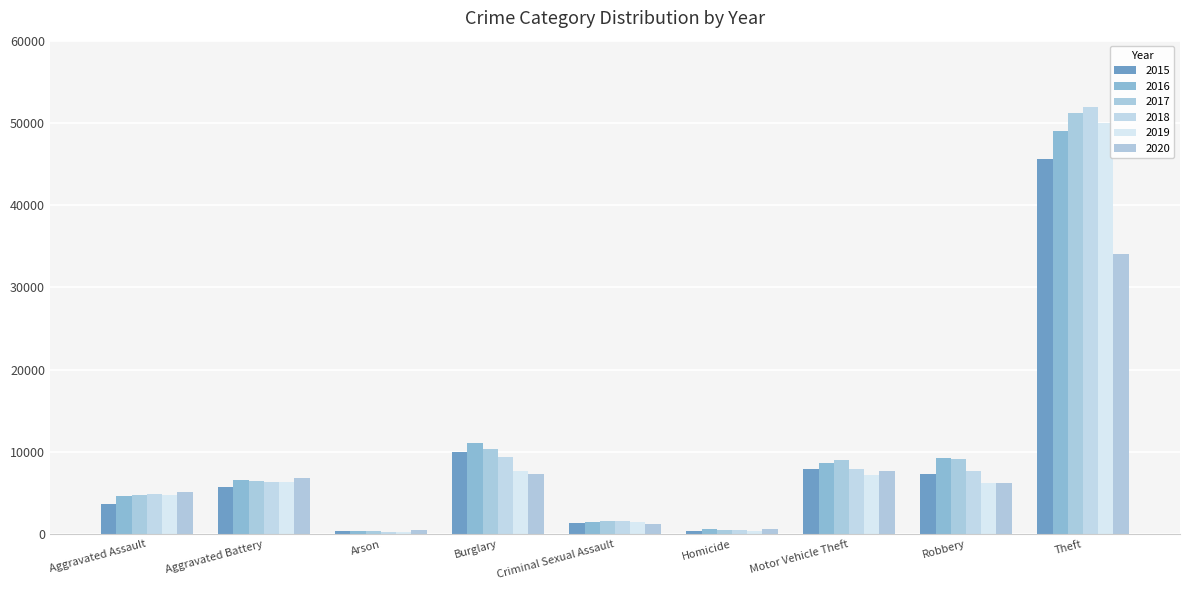

What is the spread (max minus min) of values at Aggravated Battery?

1165